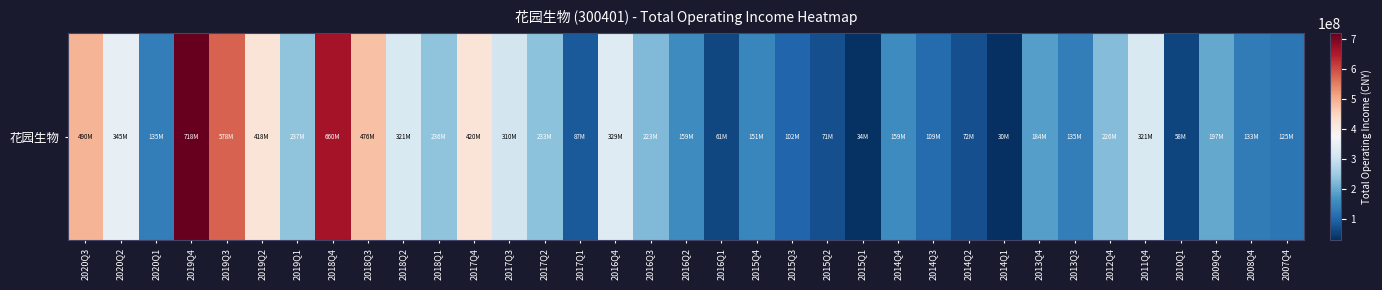

At which category does the chart reach its peak across all series?

2019Q4